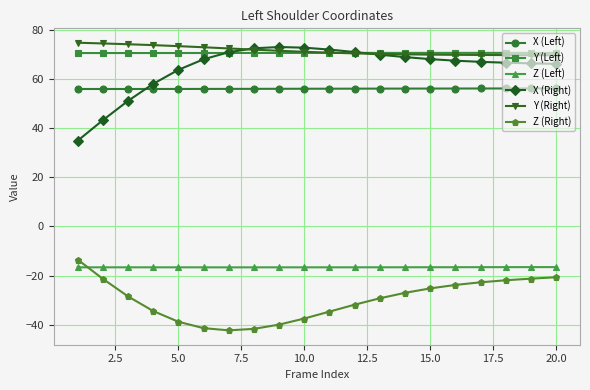

What is the average value of the Z (Right) series?

-29.9